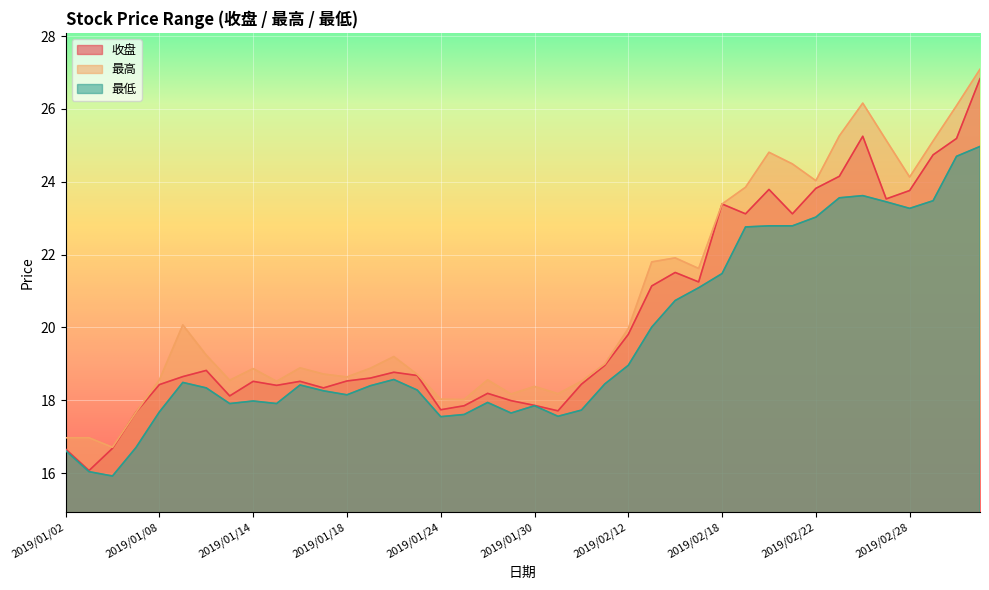

In 最低, how many points are higher than both neighbors (excluding endpoints)?

7